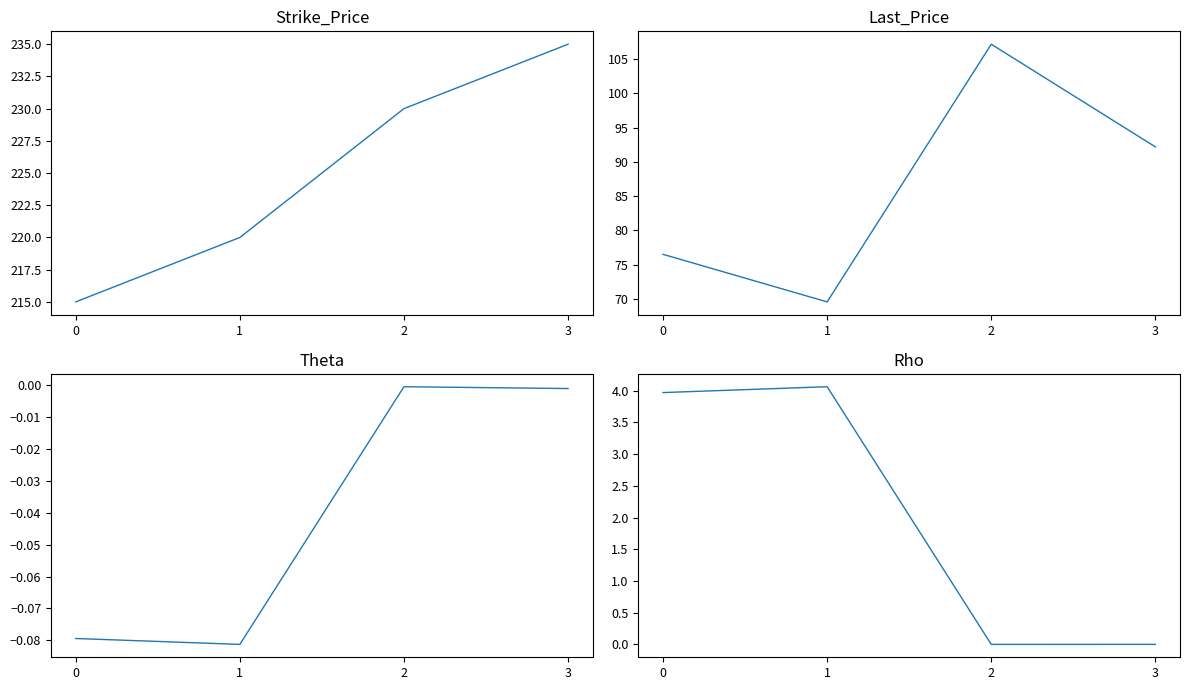

Between 1 and 3, which series saw the biggest shift?

Last_Price